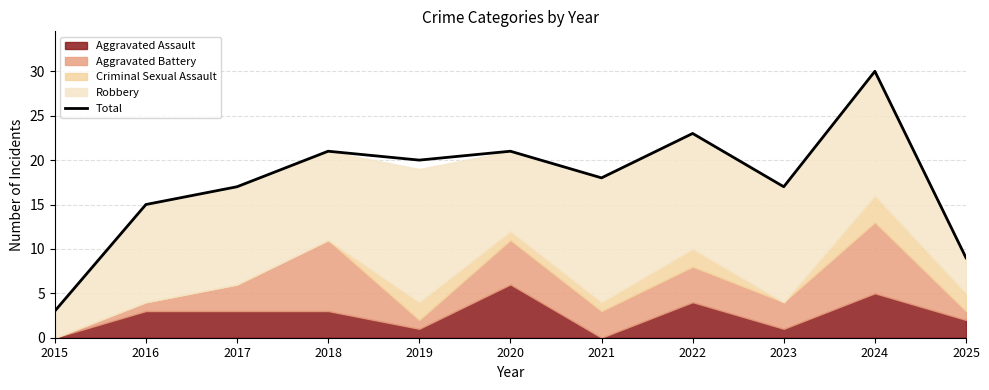

Rank the categories by value from highest to lowest.

2024, 2022, 2018, 2020, 2019, 2021, 2017, 2023, 2016, 2025, 2015